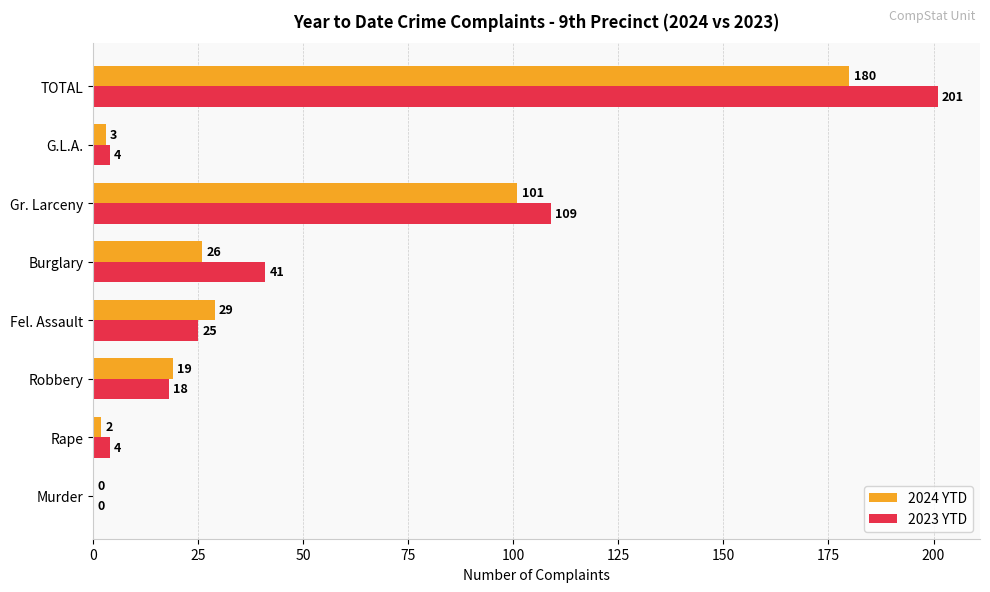

What are all the series names shown in the legend?

2024 YTD, 2023 YTD